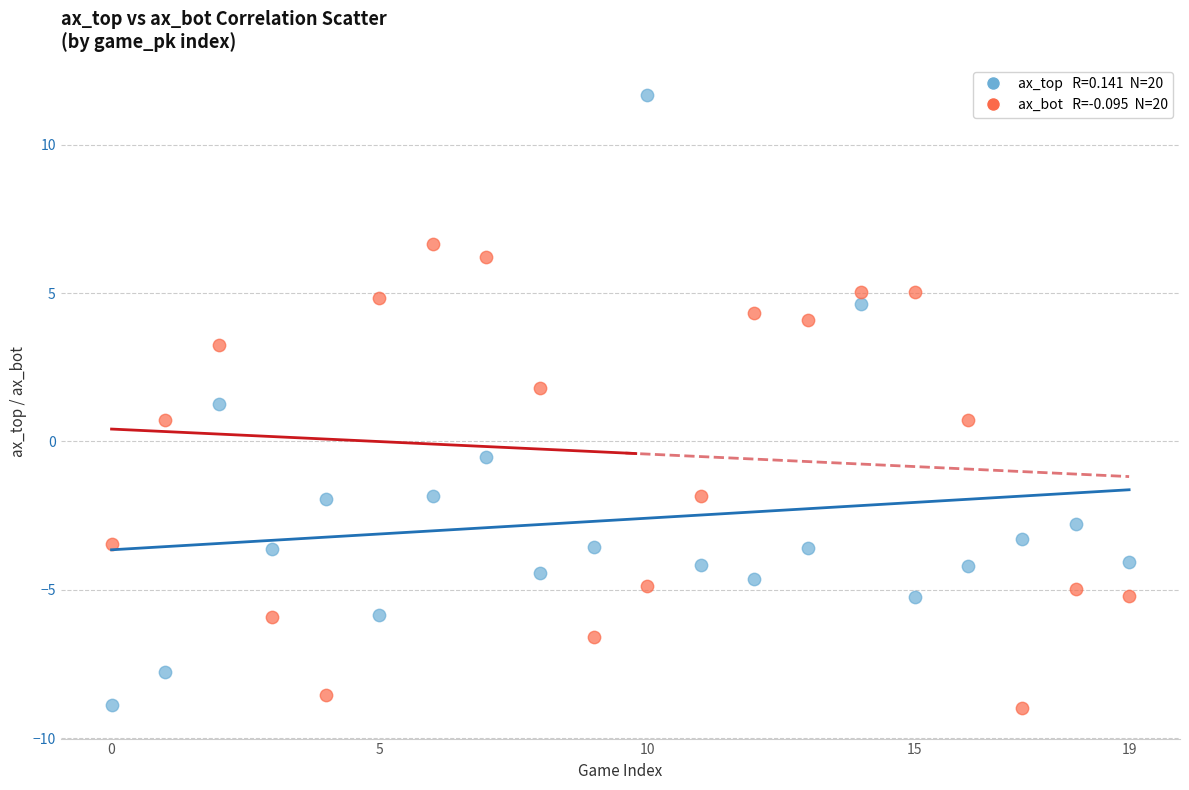

Across all data points, what is the range of Y values (max minus min)?

20.6